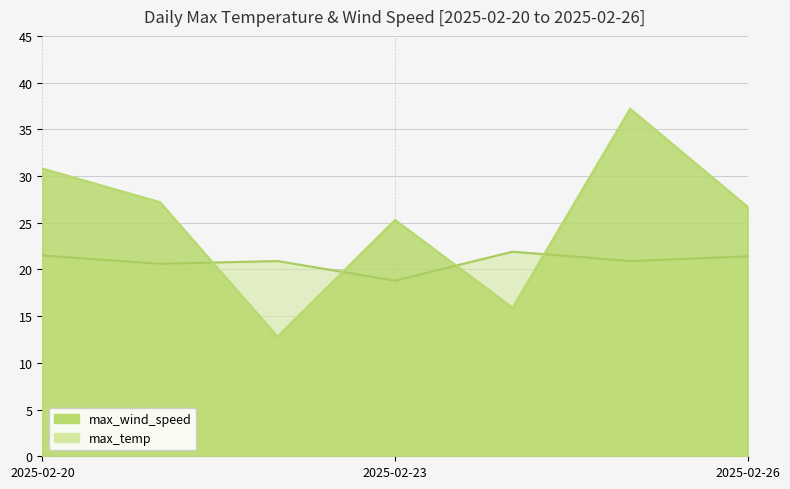

What is the maximum value for max_temp?

21.9